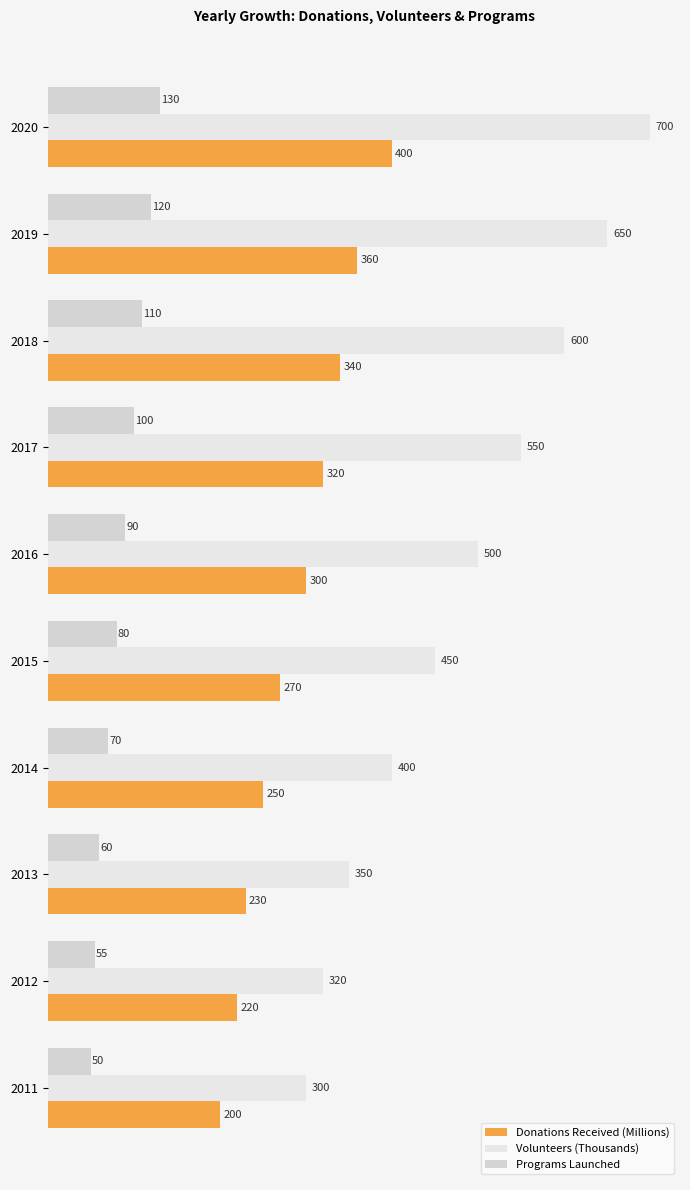

Rank the categories by Programs Launched value from highest to lowest.

2020, 2019, 2018, 2017, 2016, 2015, 2014, 2013, 2012, 2011